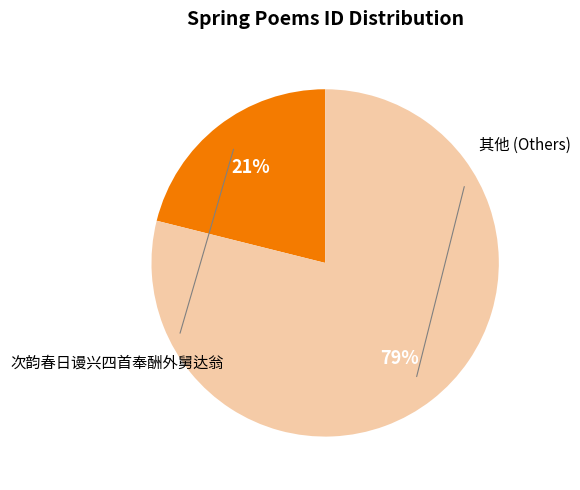

Is there any slice that represents more than half of the pie?

Yes